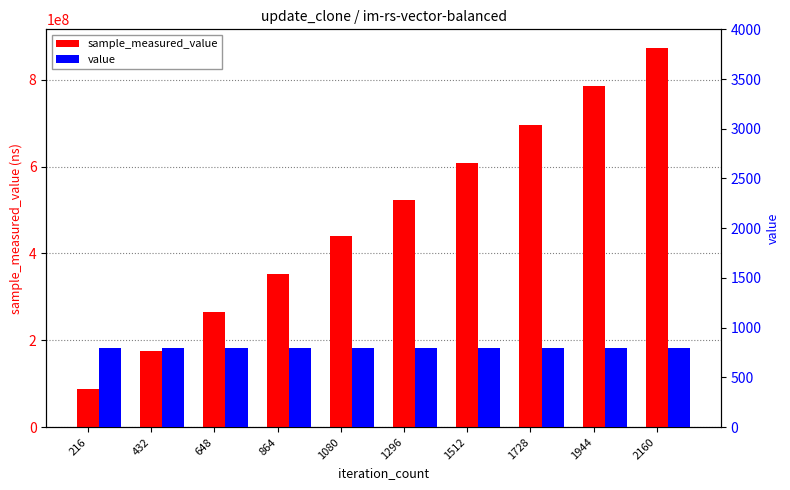

Rank the series at 216 from highest to lowest value.

sample_measured_value, value